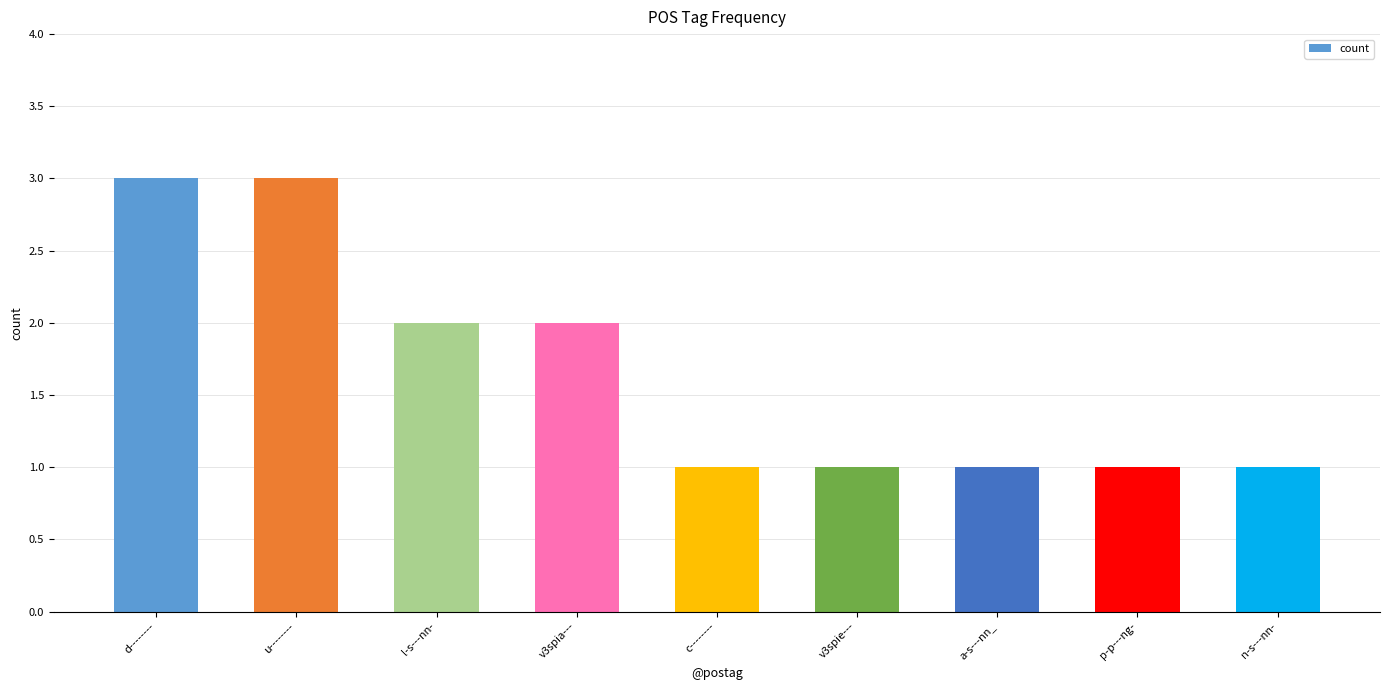

What is the label of the 7th bar from the left?

a-s---nn_